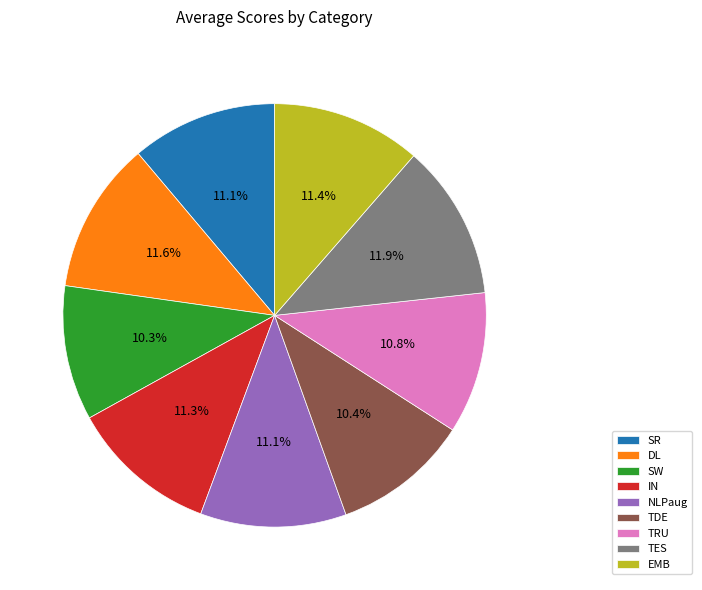

Does any single category account for the majority?

No